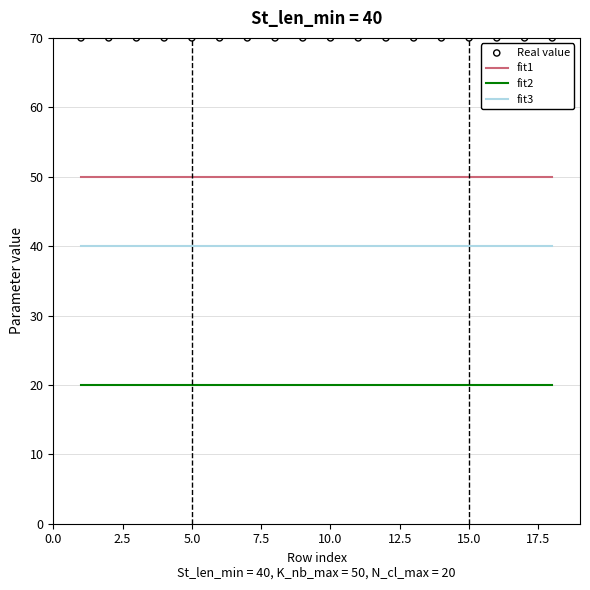

Which series has the largest total across all categories?

Real value